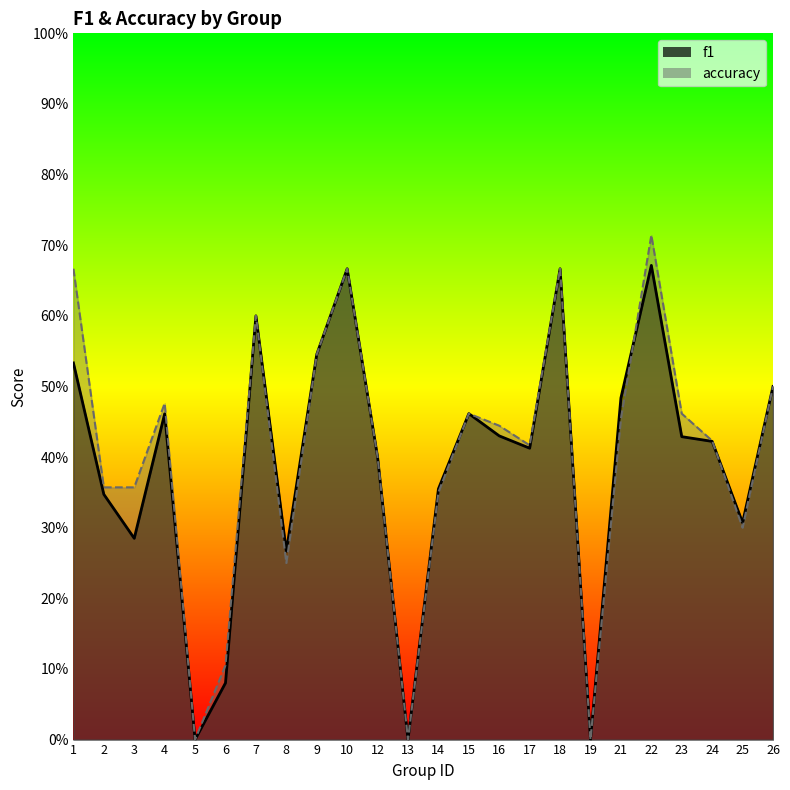

Reading right to left, transcribe all the data shown in this chart.

f1: 26=0.5	25=0.3	24=0.4	23=0.4	22=0.7	21=0.5	19=0.0	18=0.7	17=0.4	16=0.4	15=0.5	14=0.4	13=0.0	12=0.4	10=0.7	9=0.5	8=0.3	7=0.6	6=0.1	5=0.0	4=0.5	3=0.3	2=0.3	1=0.5
accuracy: 26=0.5	25=0.3	24=0.4	23=0.5	22=0.7	21=0.5	19=0.0	18=0.7	17=0.4	16=0.4	15=0.5	14=0.3	13=0.0	12=0.4	10=0.7	9=0.5	8=0.2	7=0.6	6=0.1	5=0.0	4=0.5	3=0.4	2=0.4	1=0.7